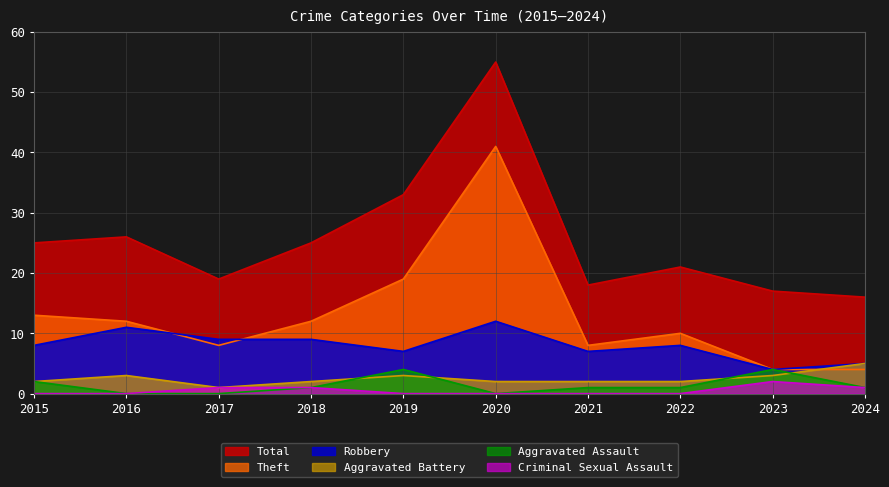

Reading left to right, extract all data points from this chart.

Aggravated Assault: 2	0	0	1	4	0	1	1	4	1
Aggravated Battery: 2	3	1	2	3	2	2	2	3	5
Criminal Sexual Assault: 0	0	1	1	0	0	0	0	2	1
Robbery: 8	11	9	9	7	12	7	8	4	5
Theft: 13	12	8	12	19	41	8	10	4	4
Total: 25	26	19	25	33	55	18	21	17	16